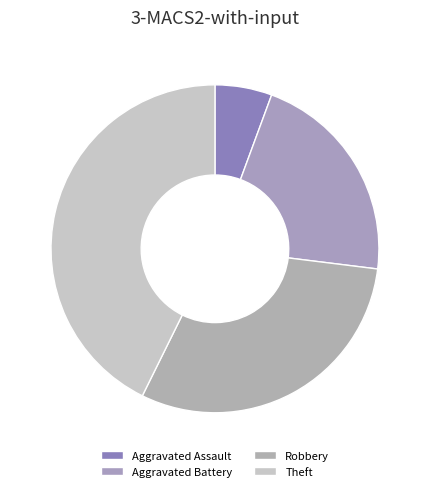

Count the number of slices in the pie.

4